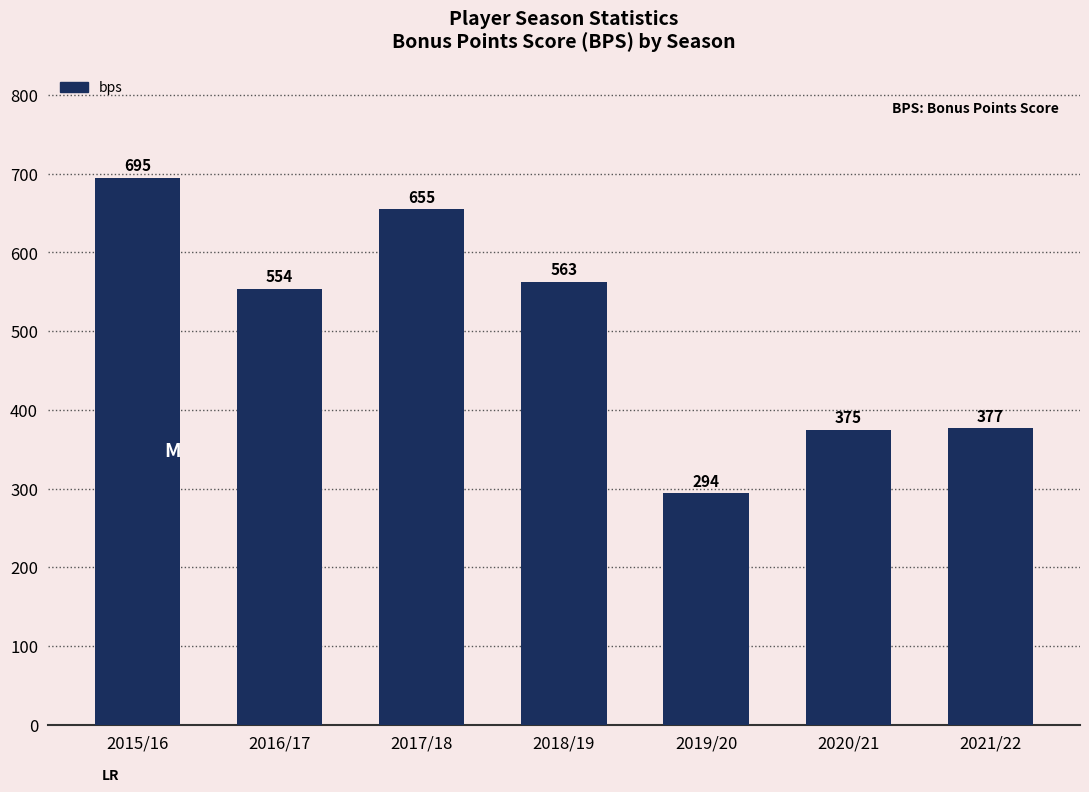

What is the change in value from 2015/16 to 2019/20?

-401